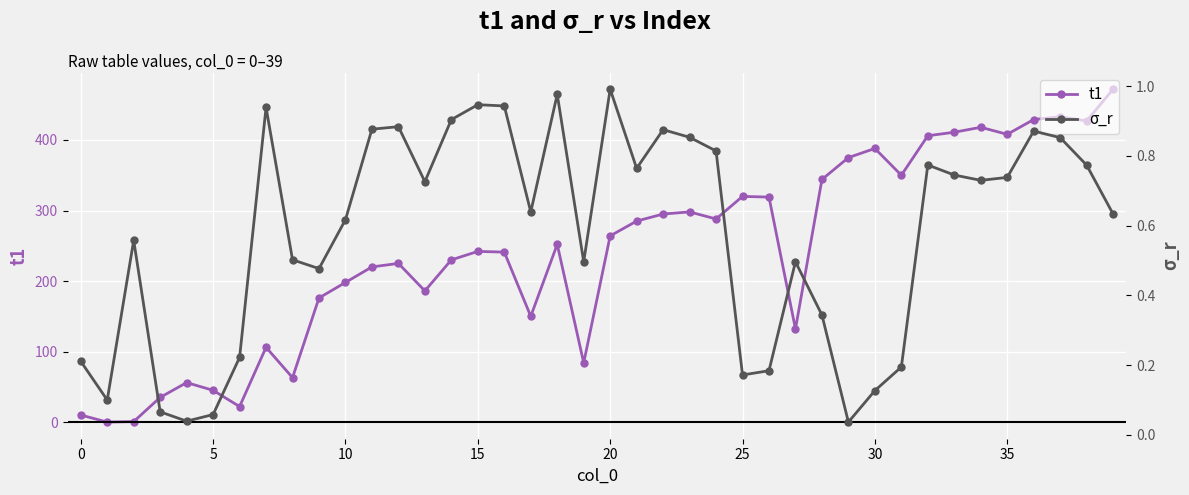

How many interior local valleys does the σ_r series have?

10